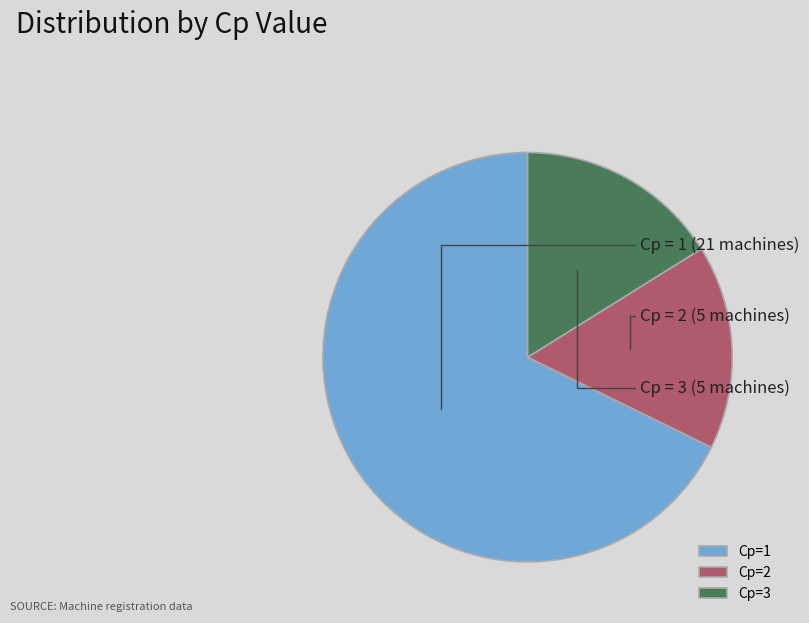

Between Cp=1 and Cp=2, which is larger?

Cp=1